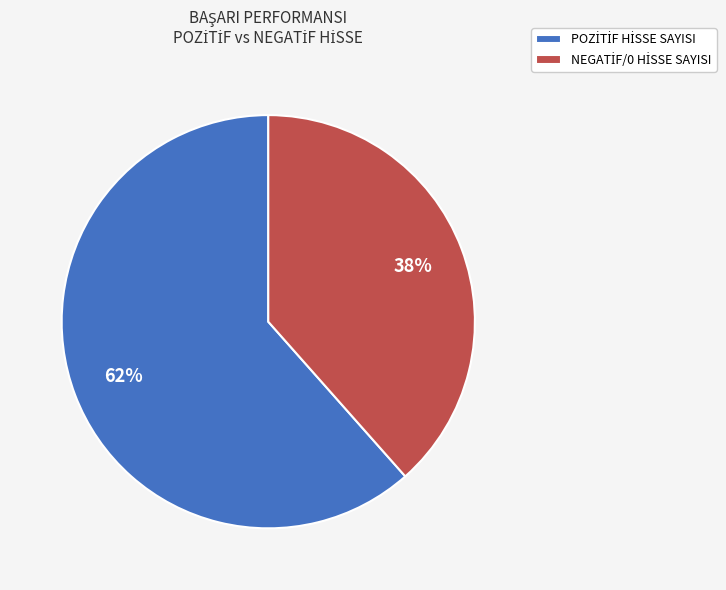

Does any single category account for the majority?

Yes